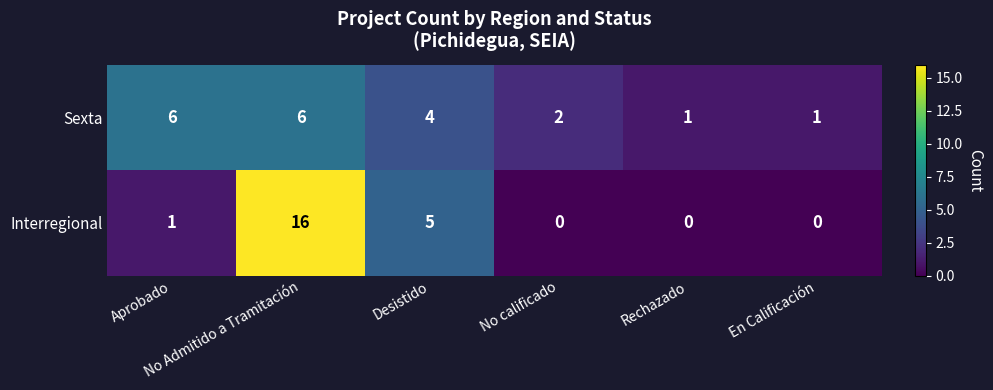

How many values in Interregional are above zero?

3